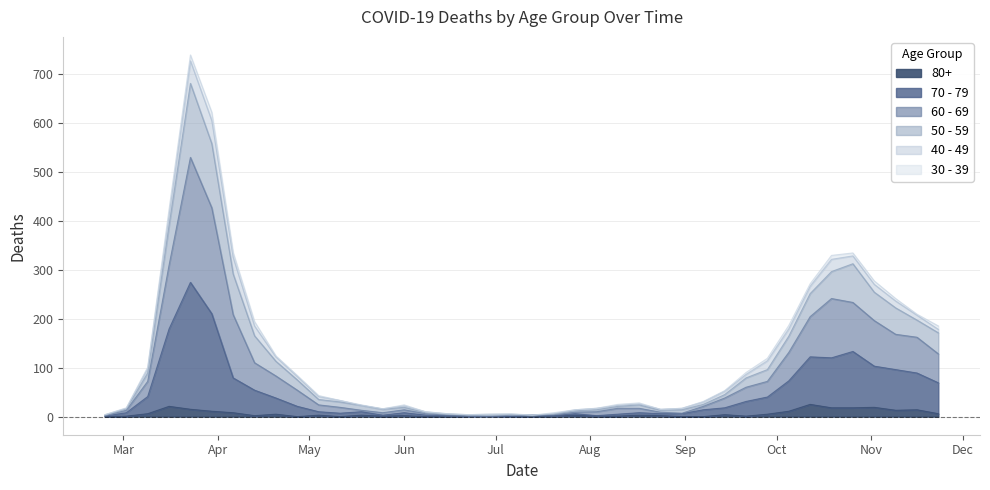

True or false: 70 - 79 has a value of 1 at 2020-06-15.

False